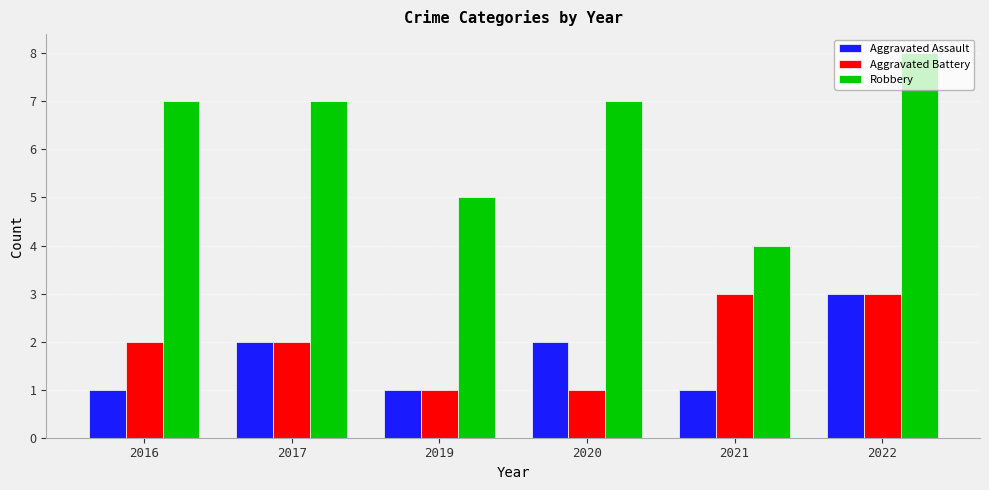

True or false: Robbery has a value of 4 at 2021.

True